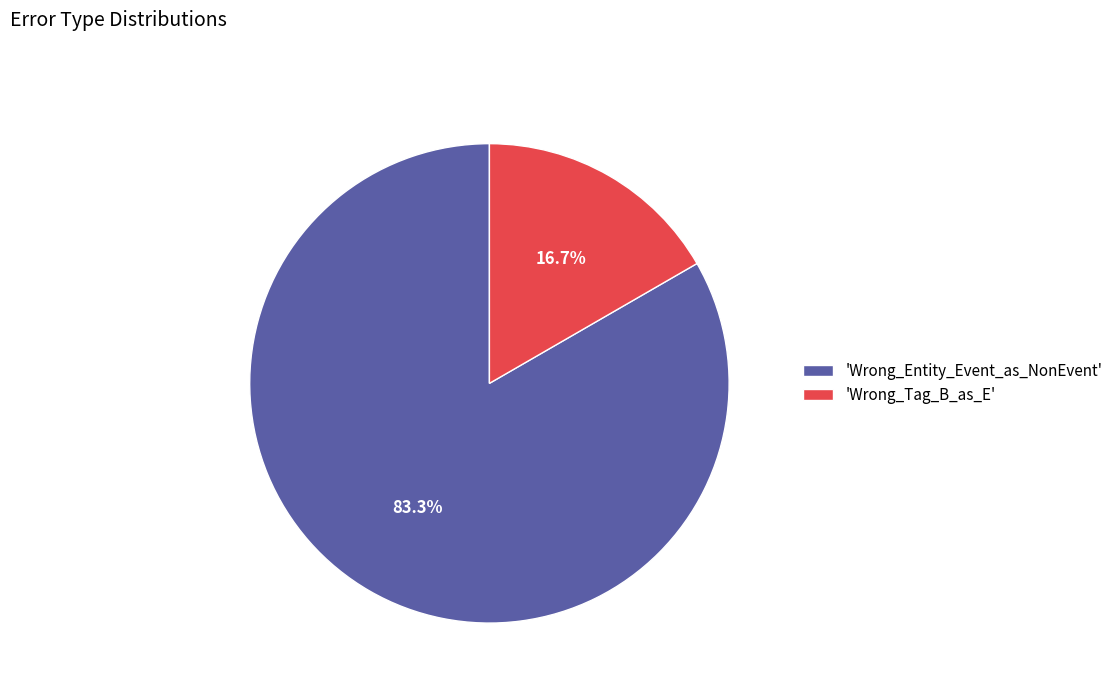

Which has a higher value, 'Wrong_Entity_Event_as_NonEvent' or 'Wrong_Tag_B_as_E'?

'Wrong_Entity_Event_as_NonEvent'